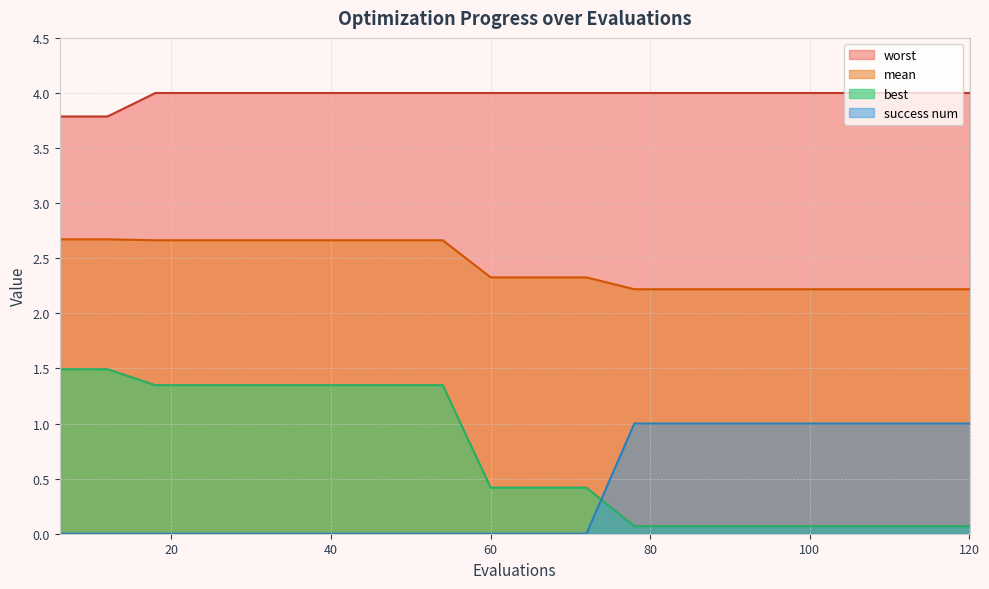

What is the value of the best point at the 8th from the left?

1.3